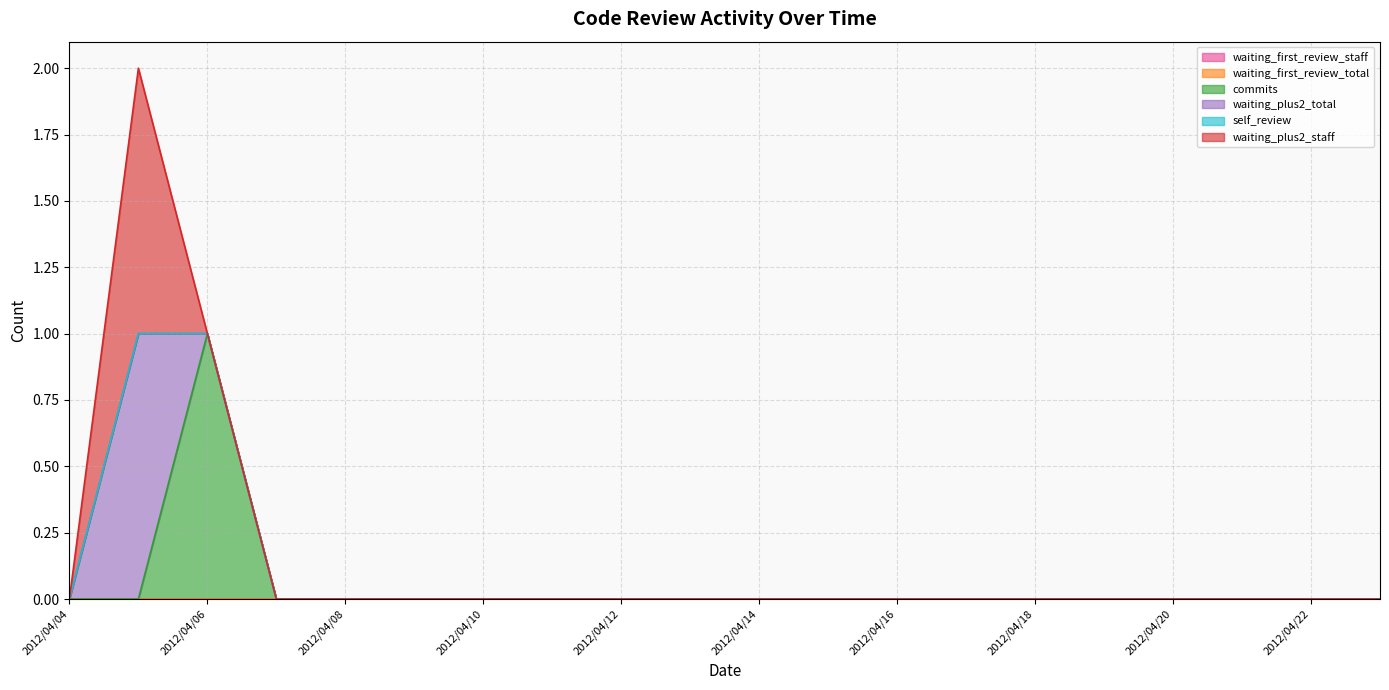

Is the value of waiting_first_review_total at 2012/04/05 greater than the value of waiting_first_review_staff at 2012/04/19?

No